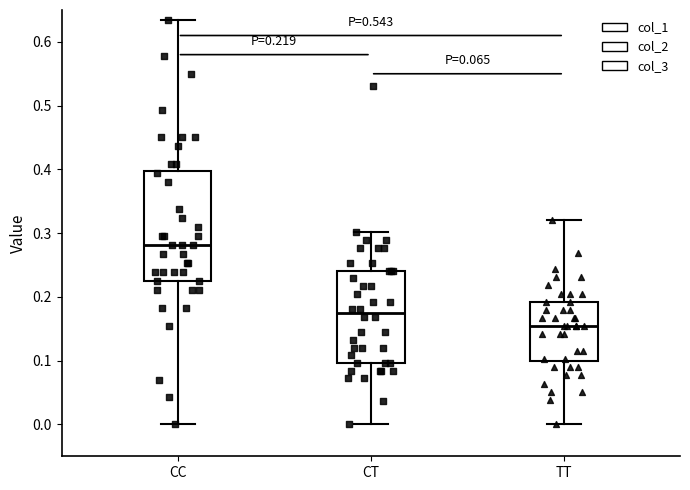

Comparing the boxes themselves (not the whiskers), which one is the tallest?

CC